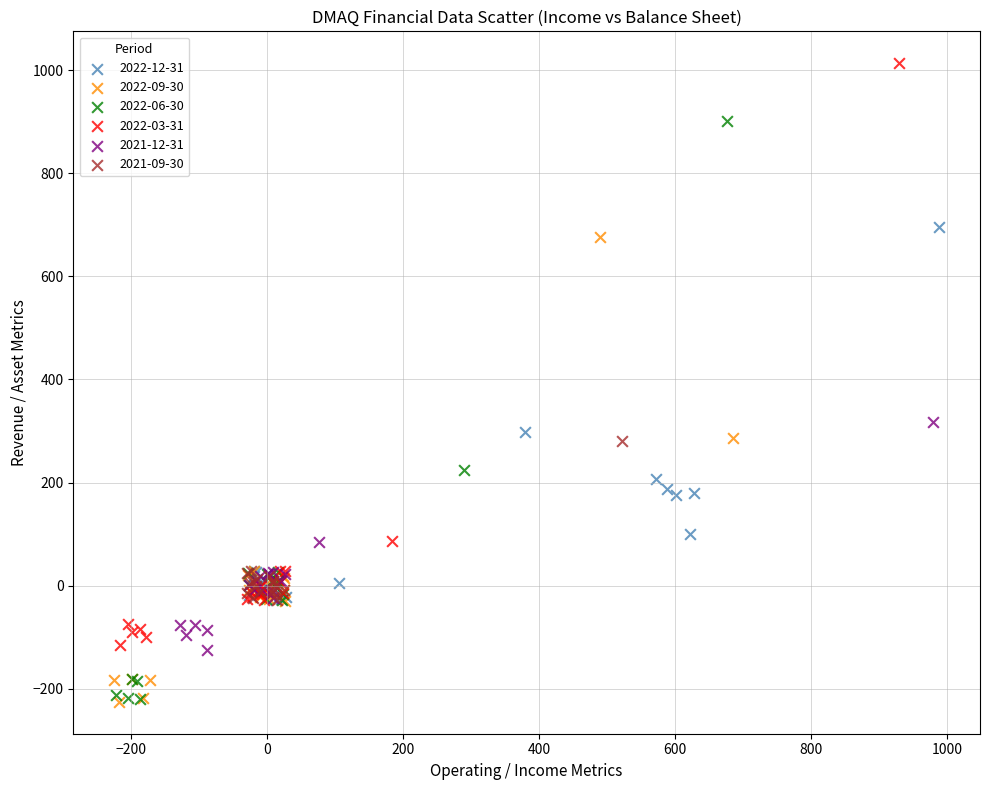

Which series reaches the maximum Y coordinate?

2022-03-31